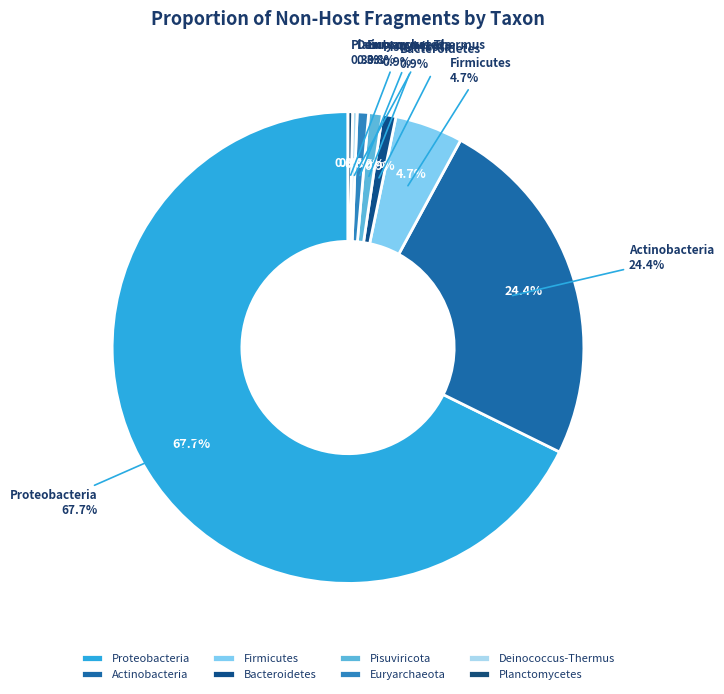

What portion of the pie excludes Deinococcus-Thermus?

99.7%